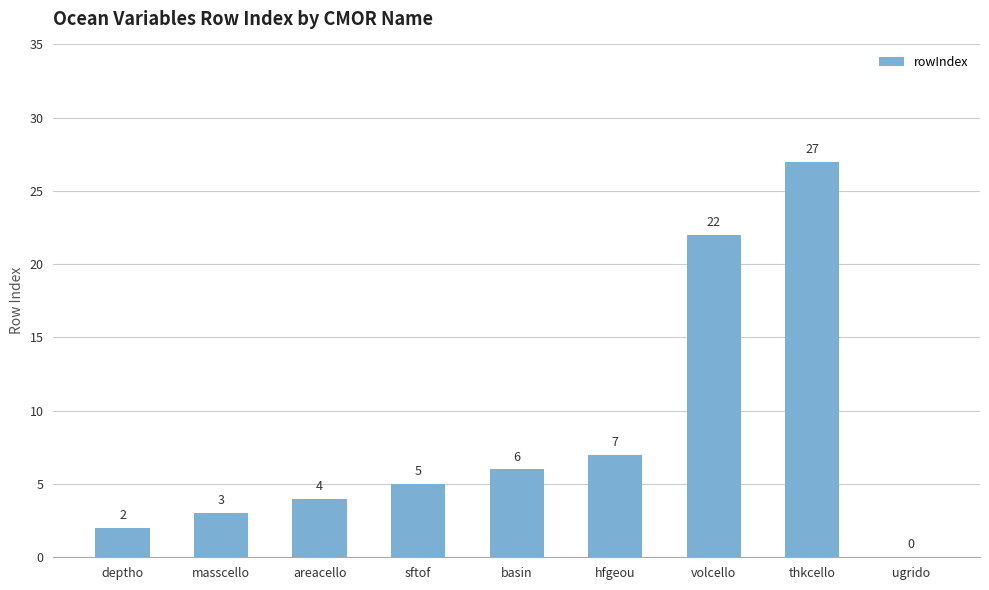

Reading left to right, transcribe all the data shown in this chart.

deptho=2	masscello=3	areacello=4	sftof=5	basin=6	hfgeou=7	volcello=22	thkcello=27	ugrido=0